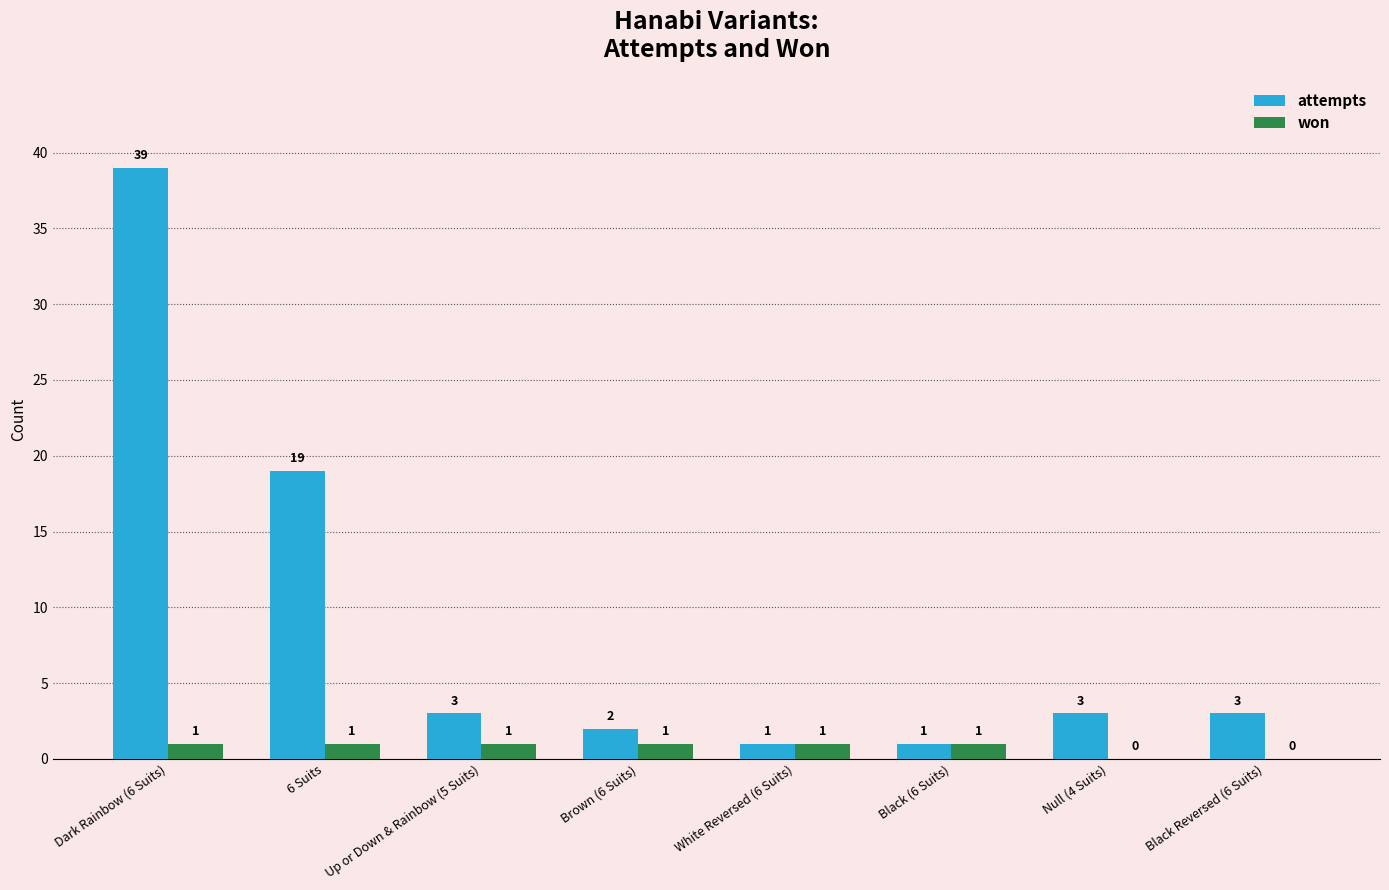

Read the attempts value at Up or Down & Rainbow (5 Suits).

3